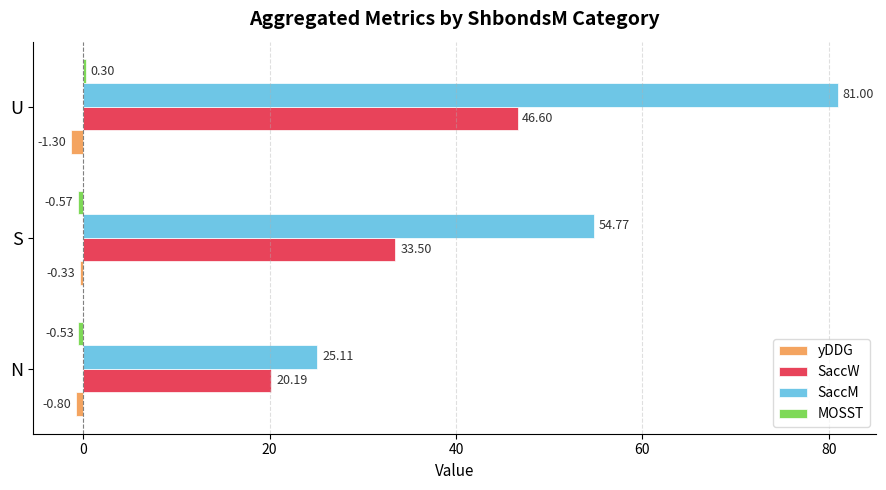

What is the average value of the SaccW series?

33.4